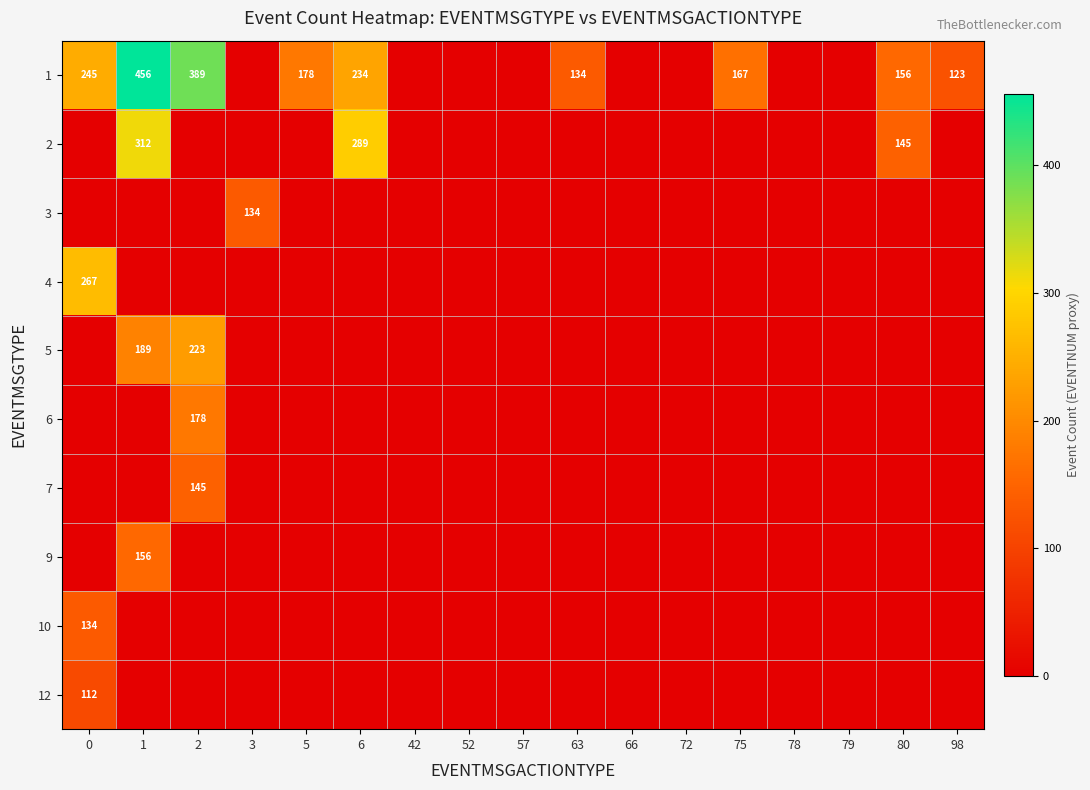

Is the value of 9 at 1 greater than the value of 6 at 2?

No